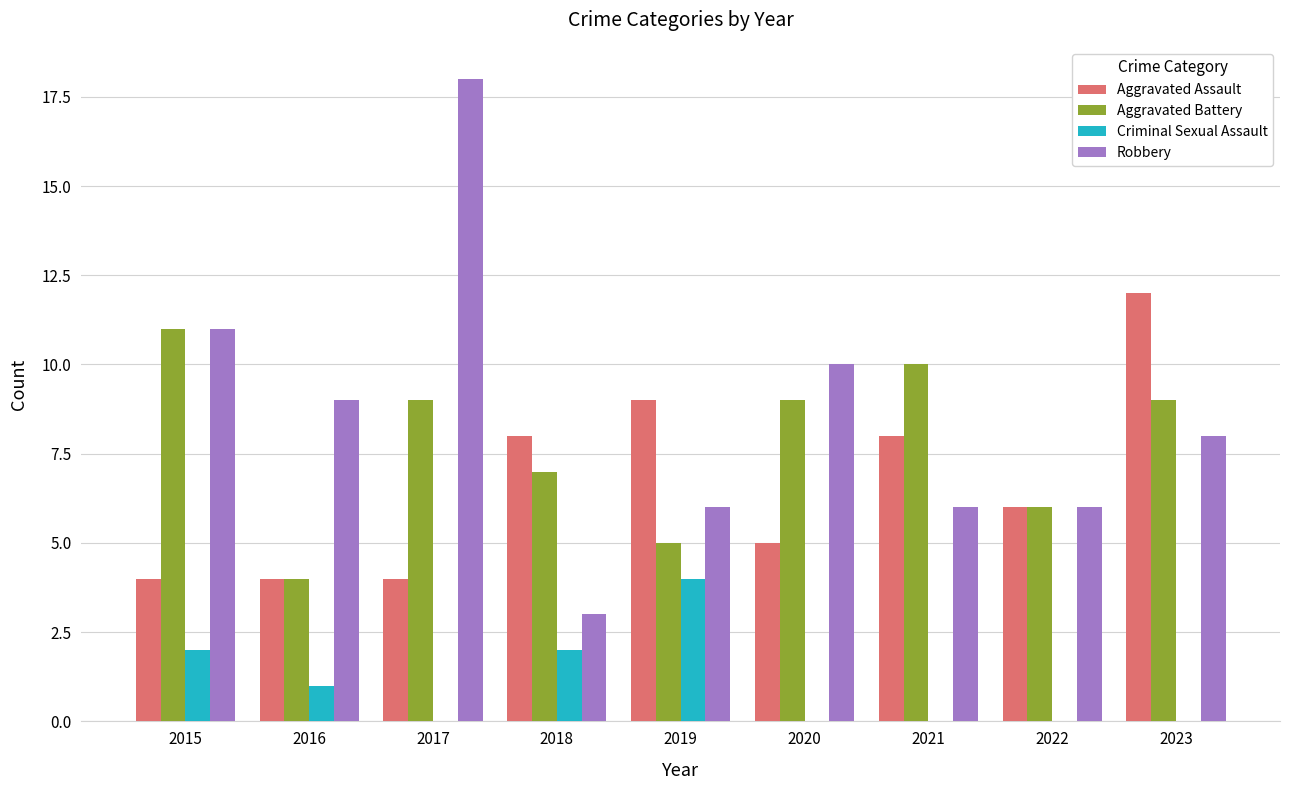

True or false: Aggravated Battery has a value of 3 at 2021.

False